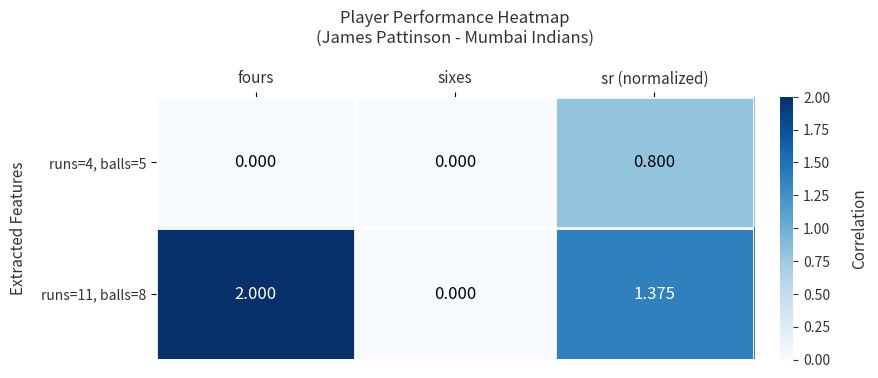

At which label does runs=11, balls=8 first exceed 1?

fours